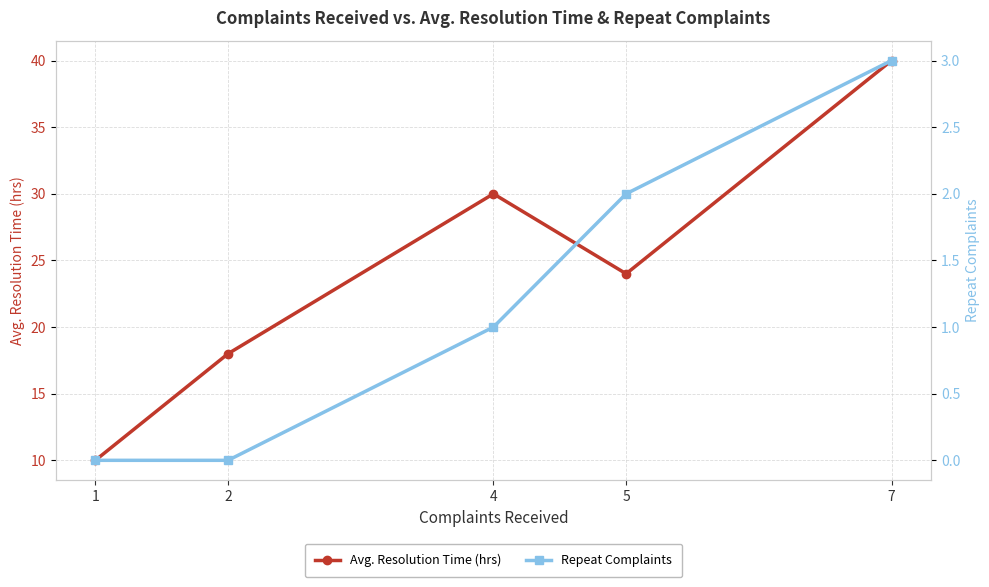

At which category is the sum across all series the highest?

7